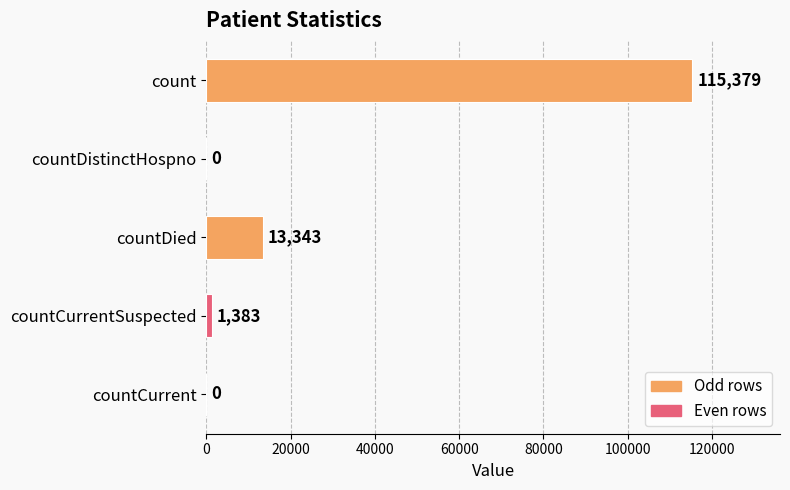

Are the bars grouped side by side (vs. stacked)?

No